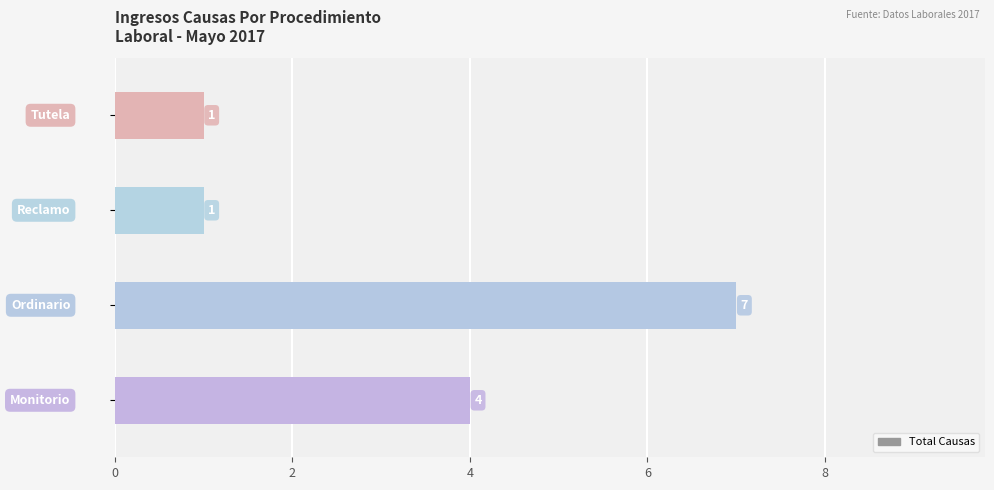

What is the average value?

3